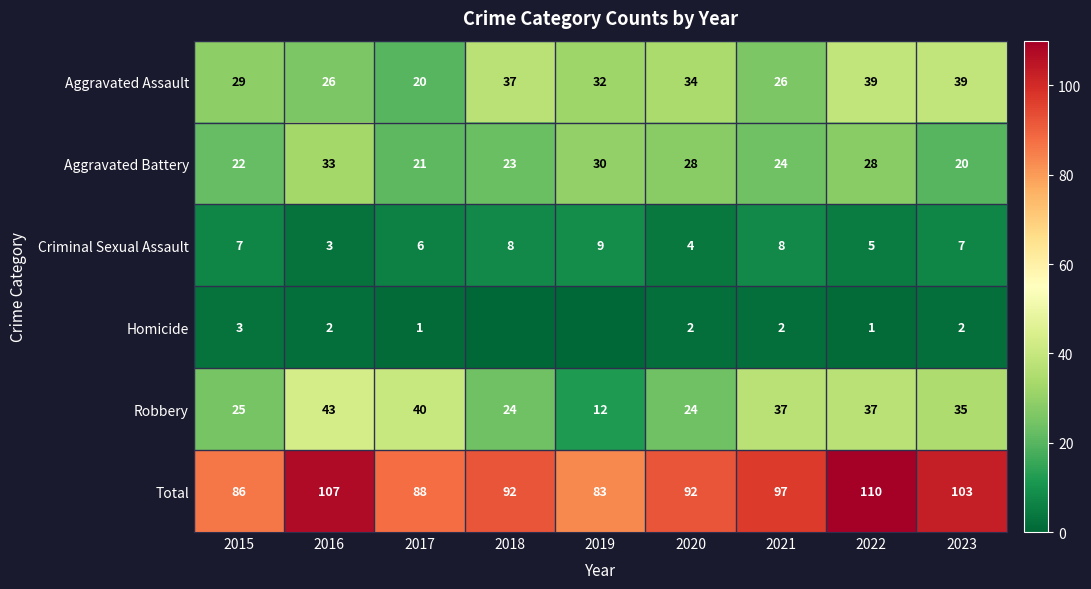

Where does the Robbery series first go above 35?

2016